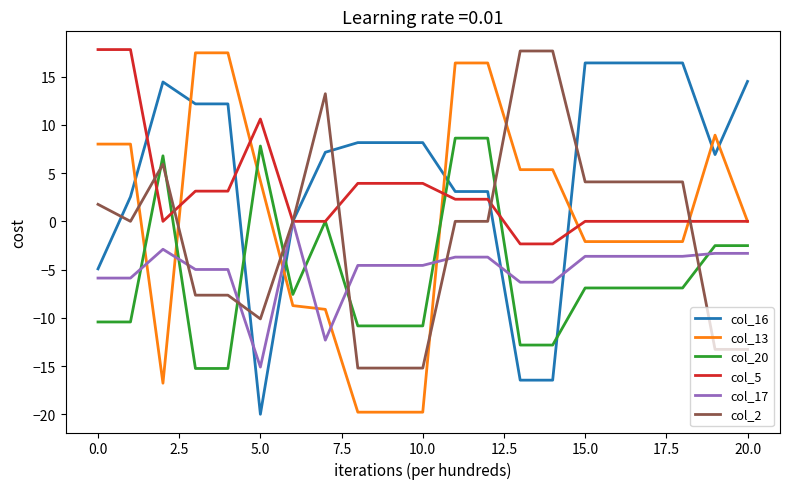

Which series has the largest total across all categories?

col_16